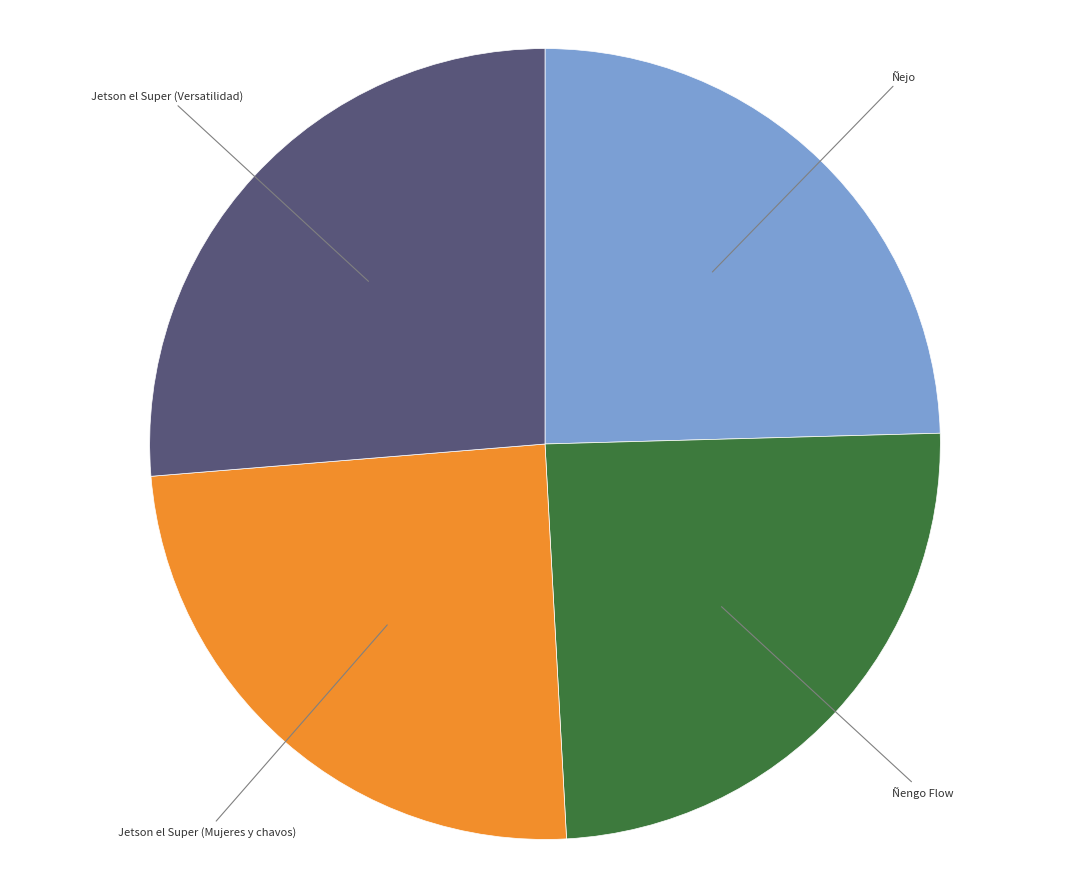

Combined, do Jetson el Super (Versatilidad) and Ñengo Flow account for over 50%?

Yes